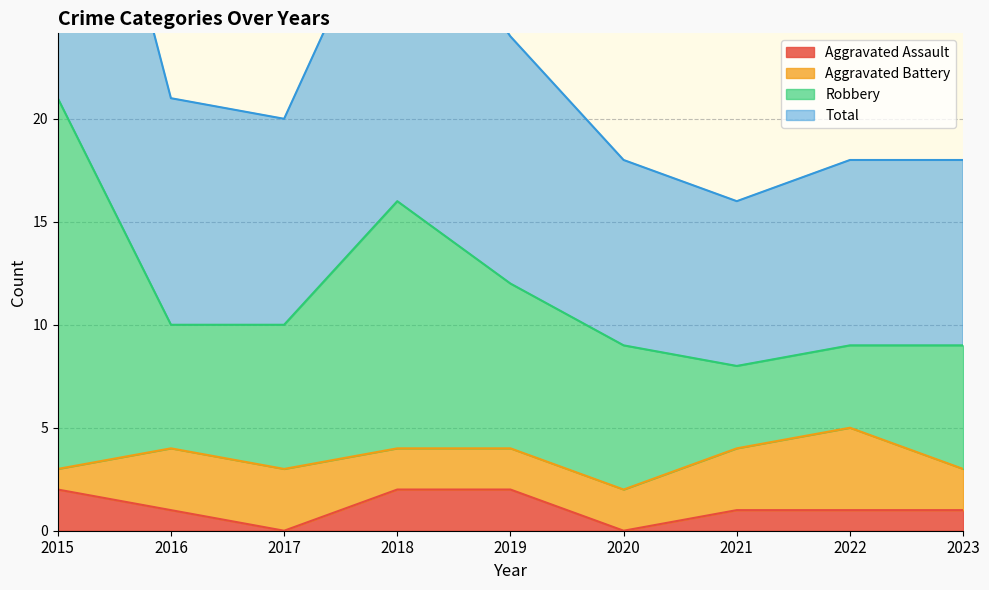

True or false: Total and Robbery intersect in this chart.

False